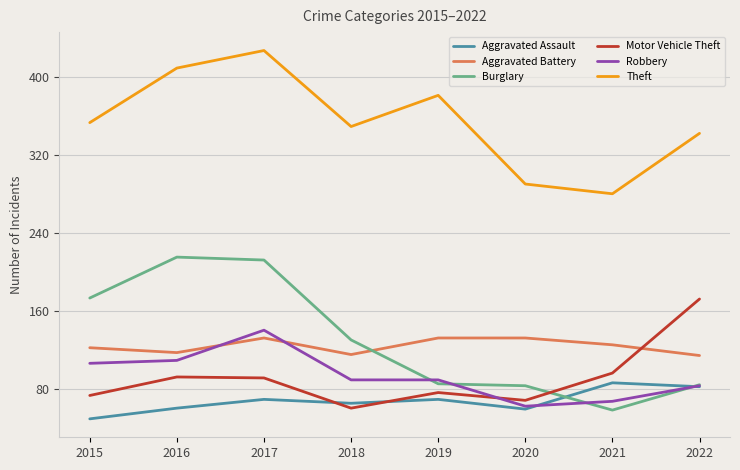

What is the smallest value displayed?

49